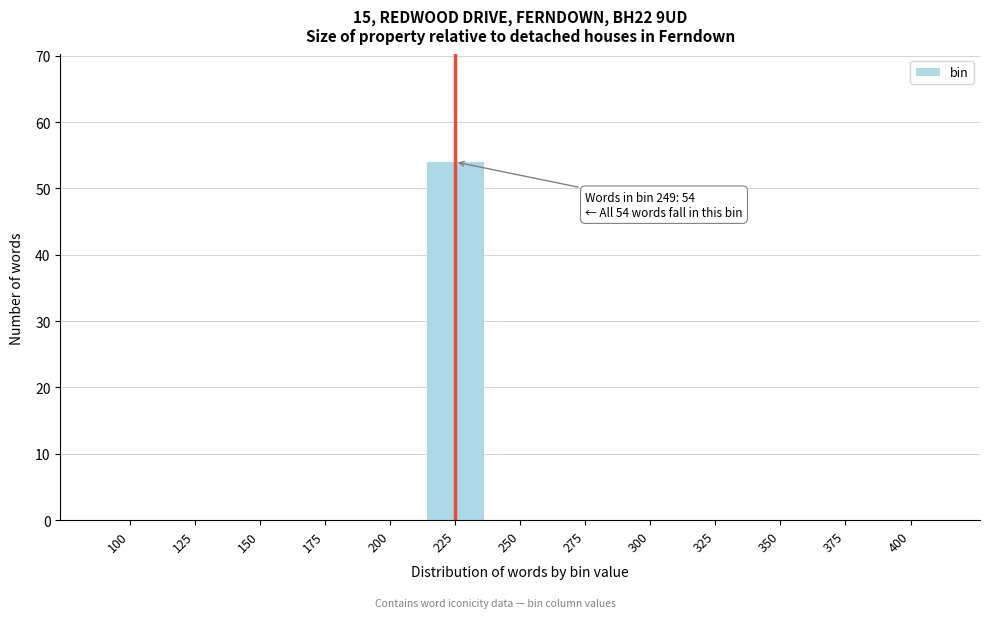

Reading right to left, what are all the values shown in this chart?

400=0	375=0	350=0	325=0	300=0	275=0	250=0	225=54	200=0	175=0	150=0	125=0	100=0